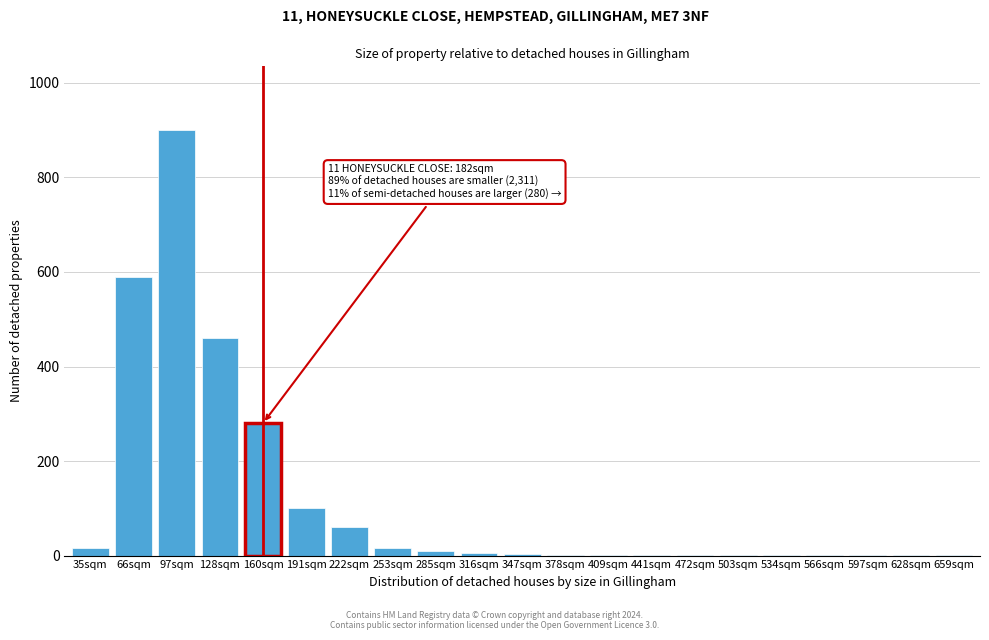

What is the maximum value shown in the chart?

900